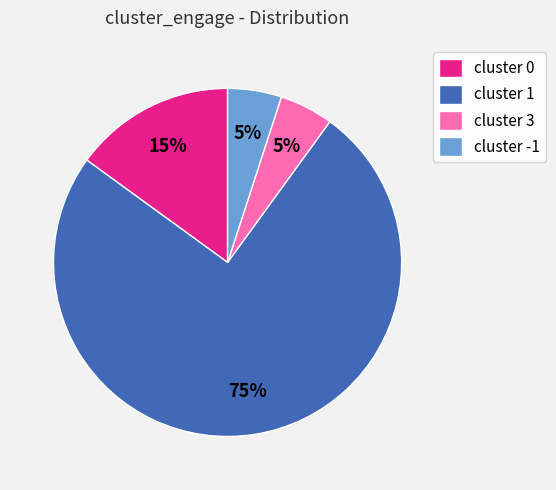

Which slice represents more than half of the pie?

cluster 1